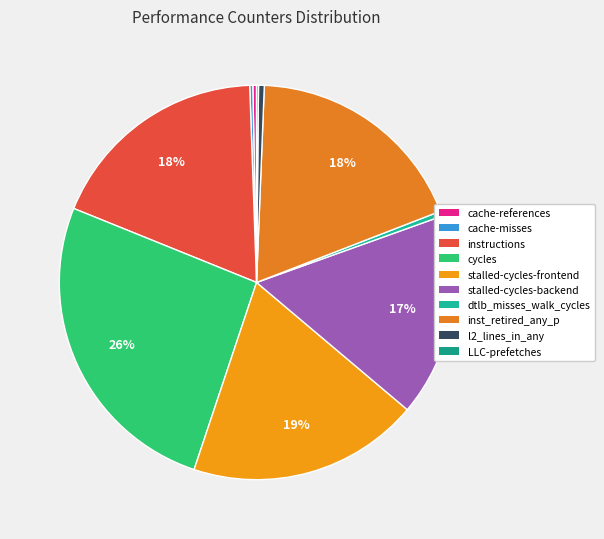

How many segments does this pie chart have?

10